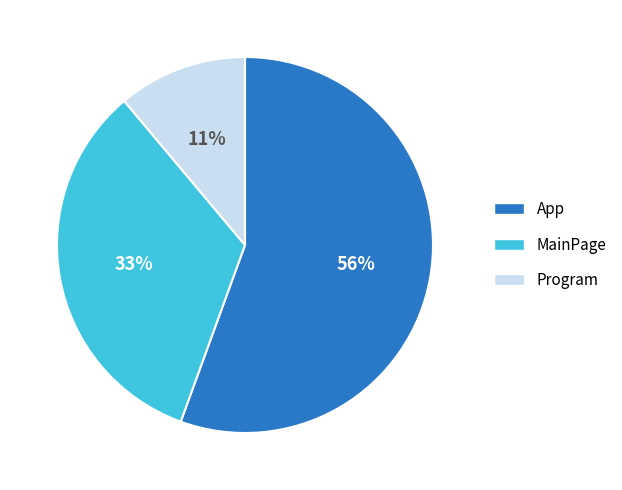

Do MainPage and Program together represent more than half of the pie?

No